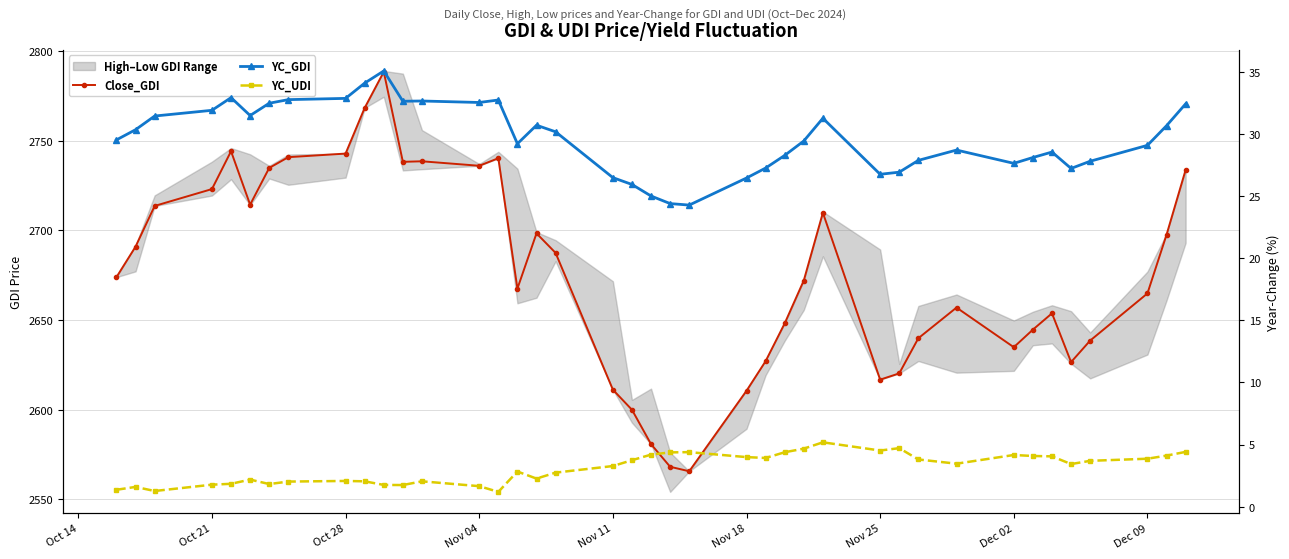

How many data points in Close_GDI are above 2674?

19